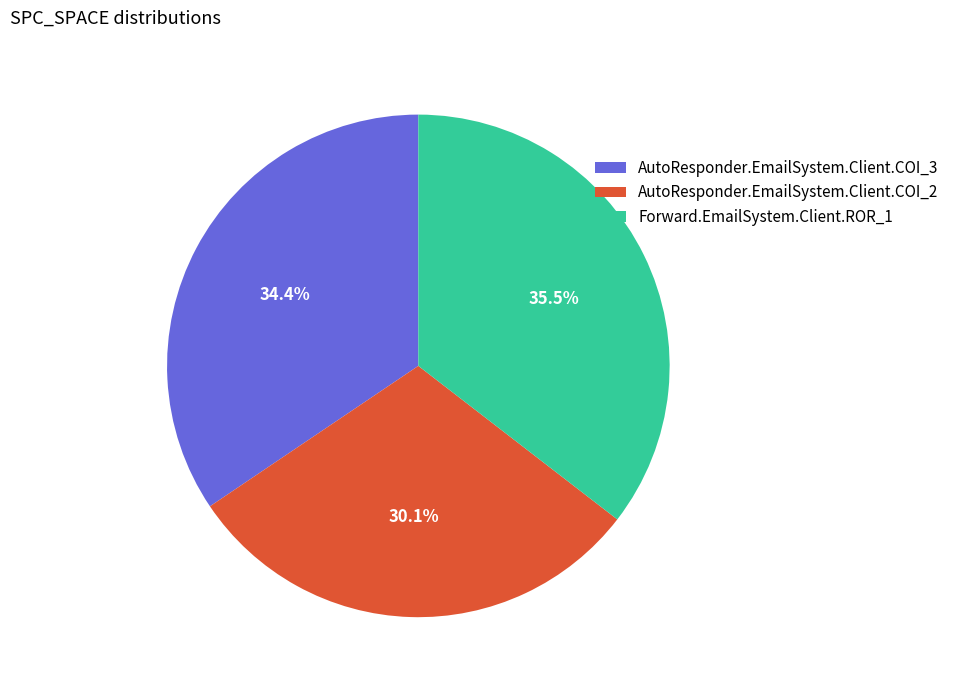

Is it true that AutoResponder.EmailSystem.Client.COI_2 is 36% of the pie?

False